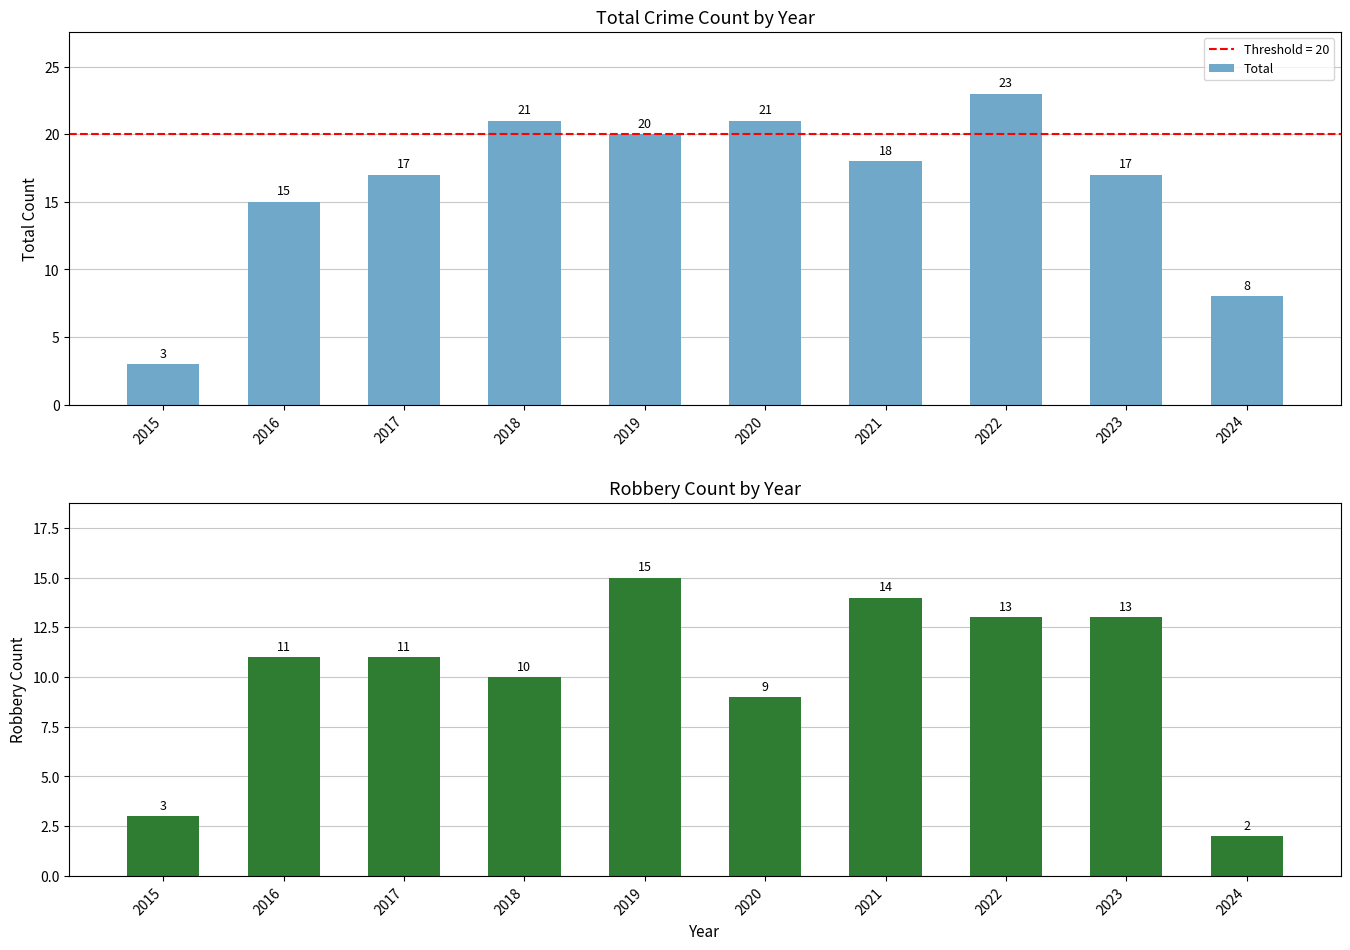

Which has a higher value, 2015 or 2018?

2018